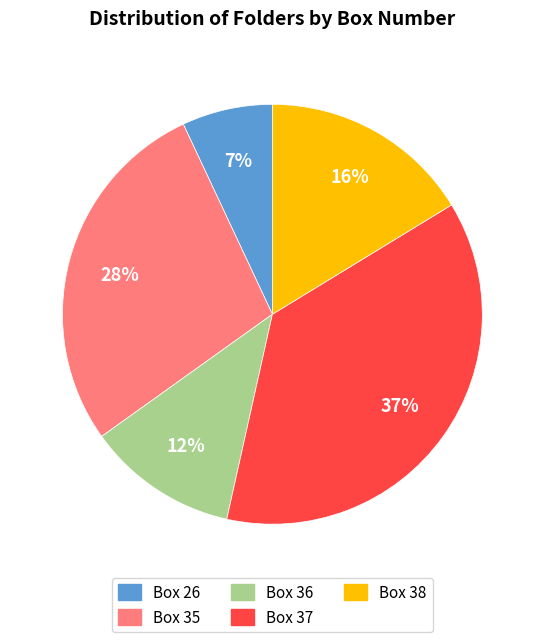

True or false: Box 37 accounts for 23% of the total.

False